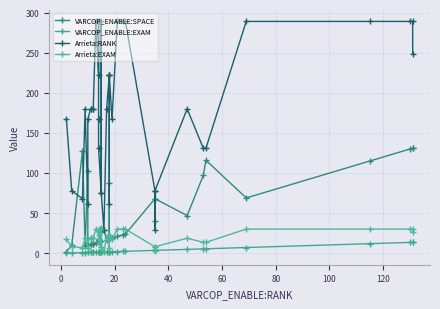

Reading left to right, transcribe all the data shown in this chart.

VARCOP_ENABLE:SPACE: 2.0	10.0	127.0	9.0	102.0	10.0	11.0	11.0	12.0	12.0	13.0	14.0	14.0	14.0	14.0	16.0	32.0	15.0	26.0	29.0	17.0	18.0	18.0	87.0	18.0	19.0	21.0	23.0	24.0	68.0	40.0	68.0	47.0	97.0	116.0	69.0	115.0	130.0	131.0	131.0
VARCOP_ENABLE:EXAM: 0.2	0.4	0.8	0.9	1.0	1.0	1.1	1.1	1.3	1.3	1.4	1.5	1.5	1.5	1.5	1.5	1.6	1.6	1.6	1.7	1.8	1.9	1.9	1.9	1.9	2.0	2.2	2.4	2.5	3.7	3.7	3.7	4.9	5.5	5.6	7.2	12.0	13.6	13.7	13.7
Arrieta:RANK: 168.0	78.0	68.0	180.0	61.0	167.0	180.0	180.0	180.0	180.0	289.0	222.0	289.0	167.0	167.0	131.0	75.0	289.0	75.0	29.0	180.0	222.0	222.0	61.0	222.0	167.0	289.0	289.0	289.0	78.0	29.0	78.0	180.0	131.0	131.0	289.0	289.0	289.0	289.0	249.0
Arrieta:EXAM: 17.5	8.1	7.1	18.8	6.4	17.4	18.8	18.8	18.8	18.8	30.2	23.2	30.2	17.4	17.4	13.7	7.8	30.2	7.8	3.0	18.8	23.2	23.2	6.4	23.2	17.4	30.2	30.2	30.2	8.1	3.0	8.1	18.8	13.7	13.7	30.2	30.2	30.2	30.2	26.0